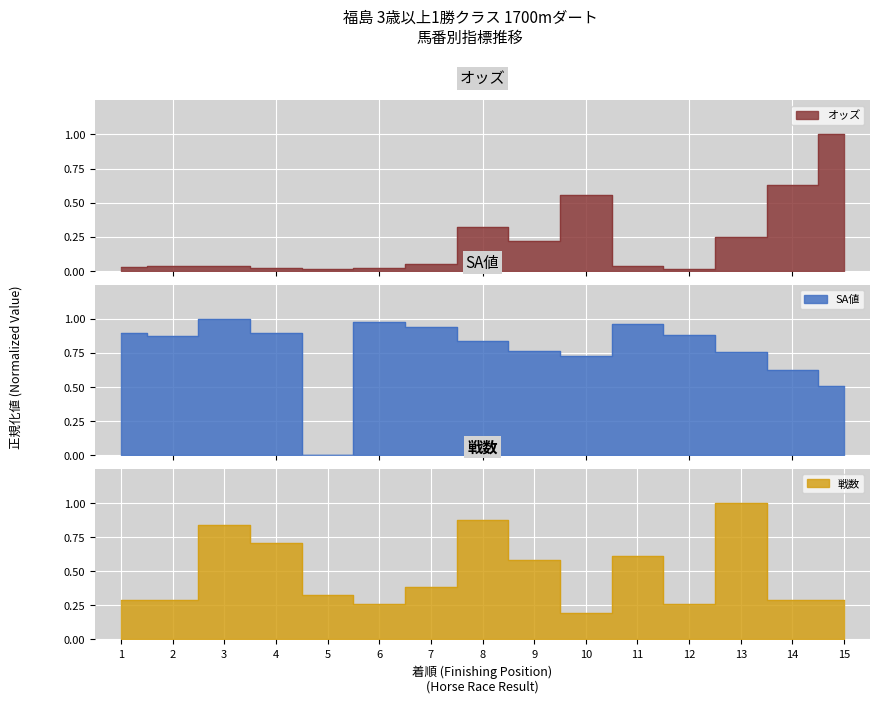

Reading left to right, what are all the values shown in this chart?

オッズ: 1=0.0	2=0.0	3=0.0	4=0.0	5=0.0	6=0.0	7=0.1	8=0.3	9=0.2	10=0.6	11=0.0	12=0.0	13=0.3	14=0.6	15=1.0
SA値: 1=0.9	2=0.9	3=1.0	4=0.9	5=0.0	6=1.0	7=0.9	8=0.8	9=0.8	10=0.7	11=1.0	12=0.9	13=0.8	14=0.6	15=0.5
戦数: 1=0.3	2=0.3	3=0.8	4=0.7	5=0.3	6=0.3	7=0.4	8=0.9	9=0.6	10=0.2	11=0.6	12=0.3	13=1.0	14=0.3	15=0.3